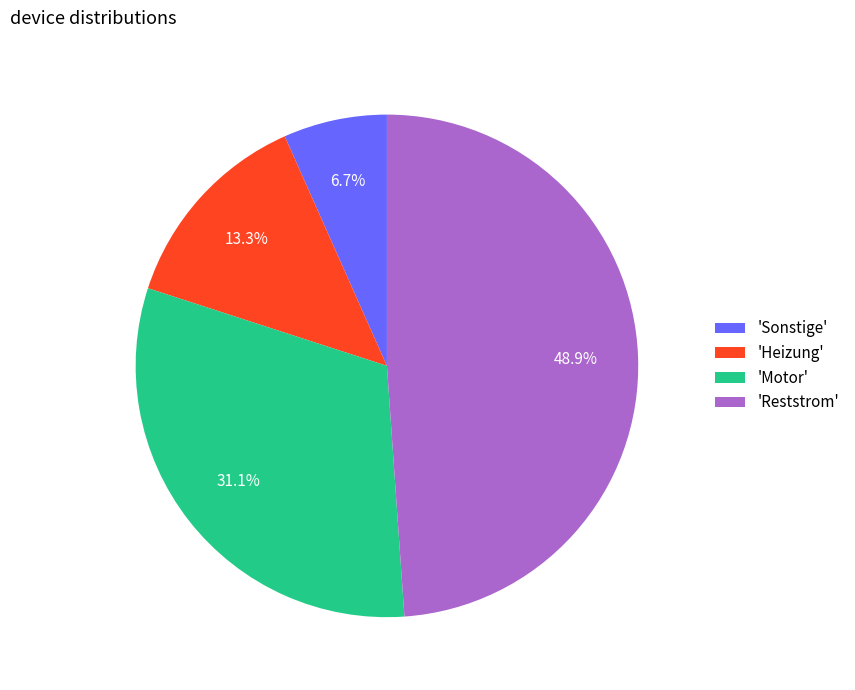

Count the number of slices in the pie.

4